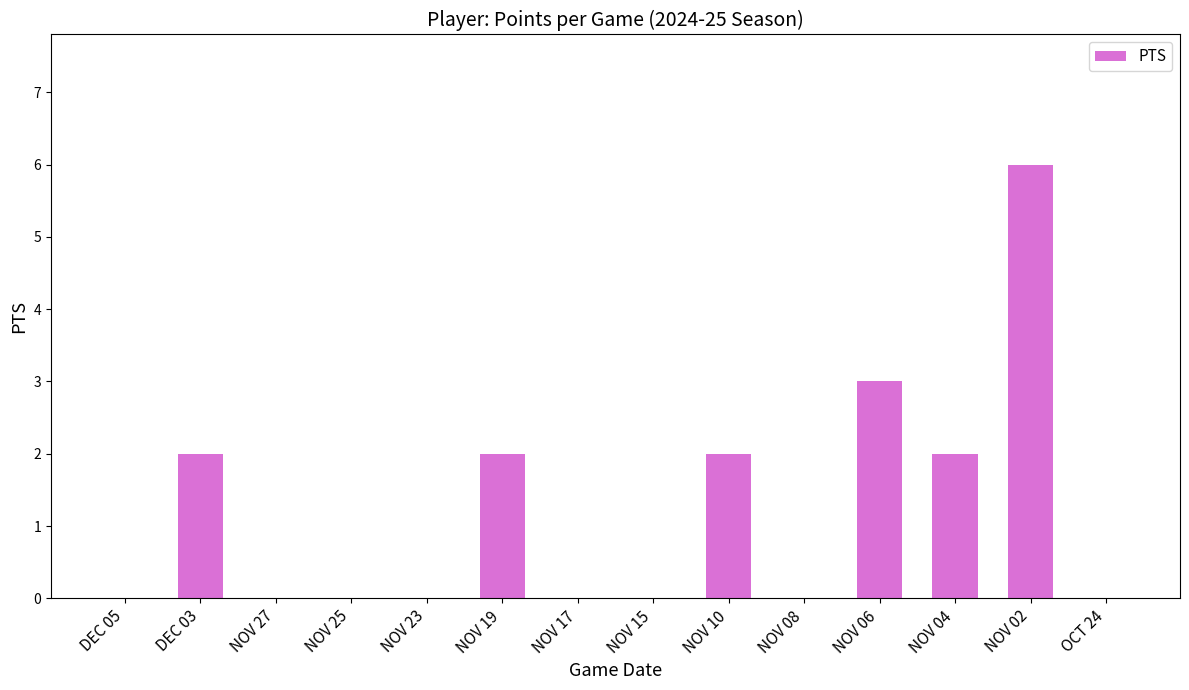

Which label corresponds to the largest value in the chart?

NOV 02